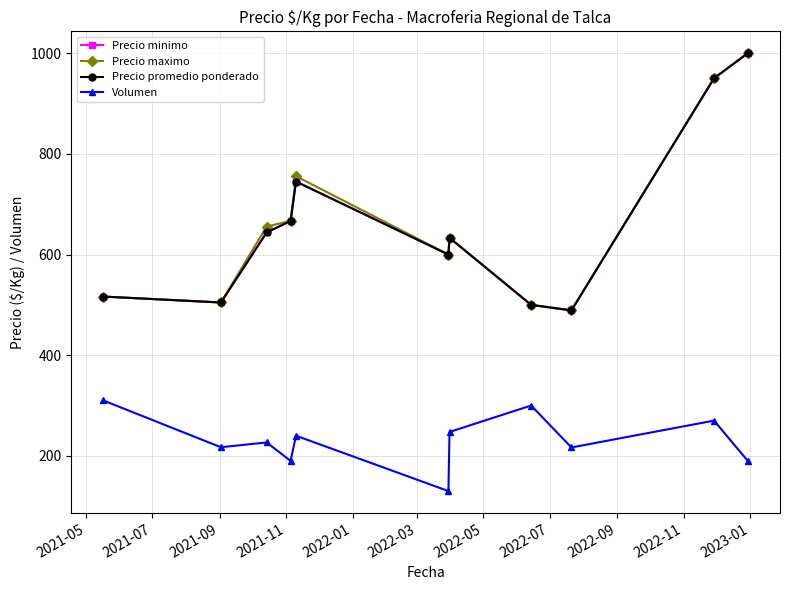

Does the chart have visible grid lines?

Yes